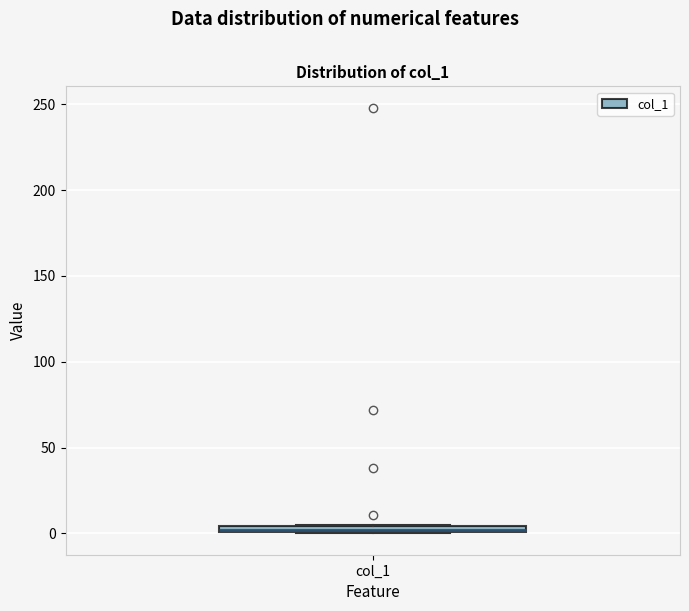

Where is the upper edge of the box for col_1 on the y-axis? The values are not printed on the chart, so give them approximately, as read against the axis.

5